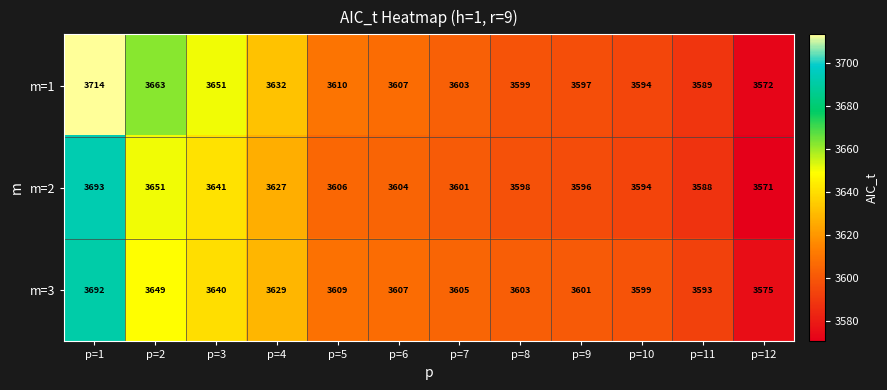

At how many categories does at least one series exceed 3703?

1